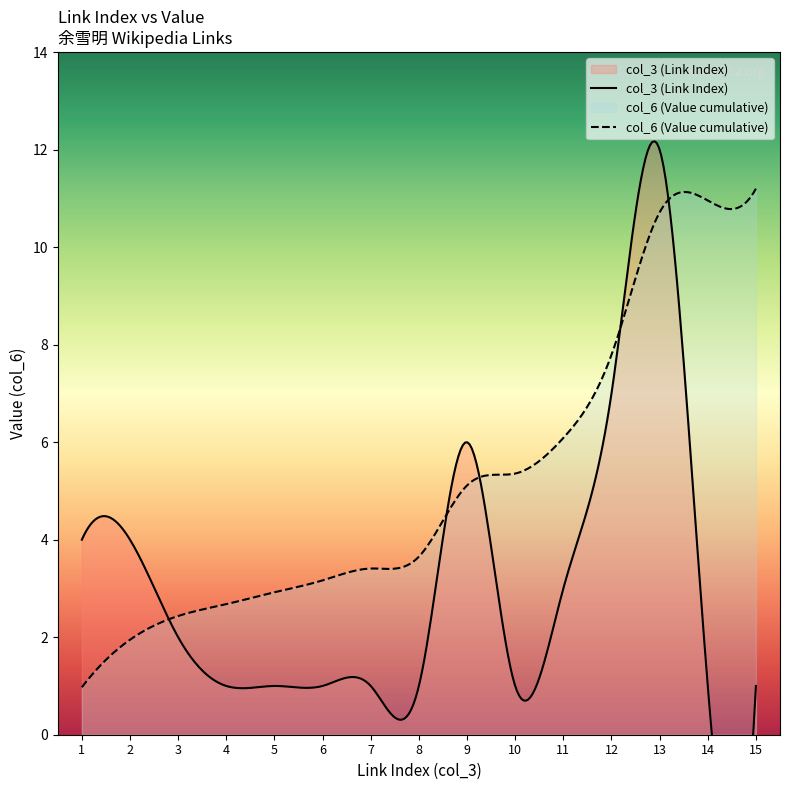

In col_6 (Value), how many points are lower than both neighbors (excluding endpoints)?

1